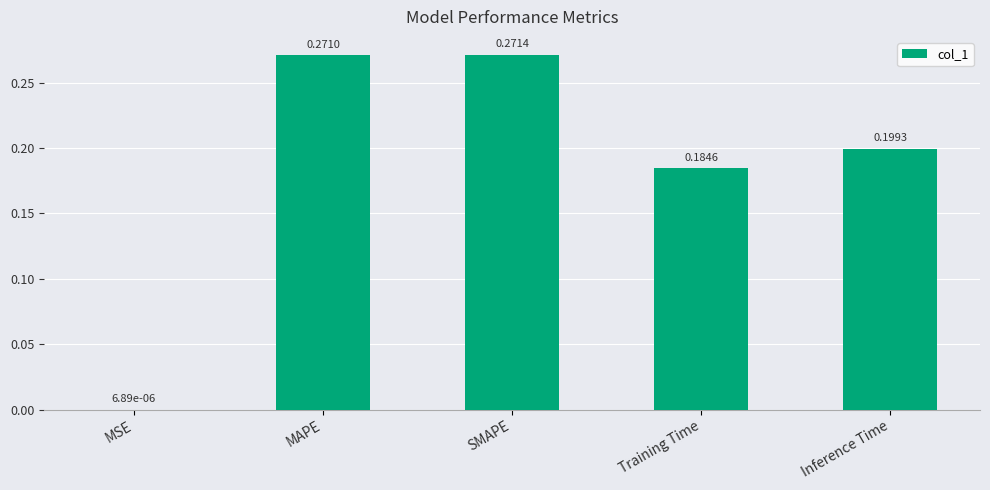

At which label is the value closest to 0?

MSE